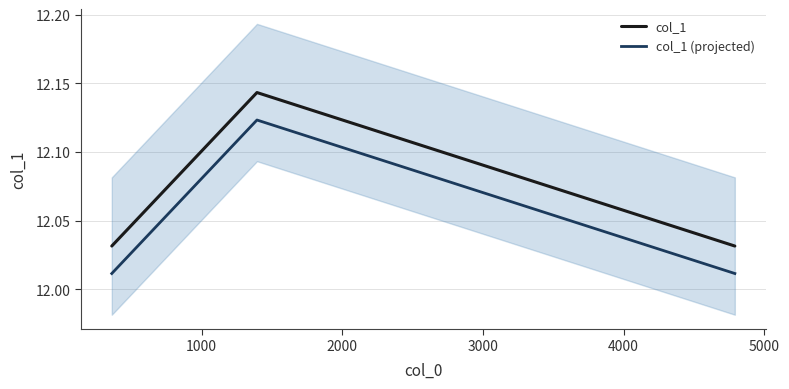

Which series changed the most between 1000 and 2000?

col_1